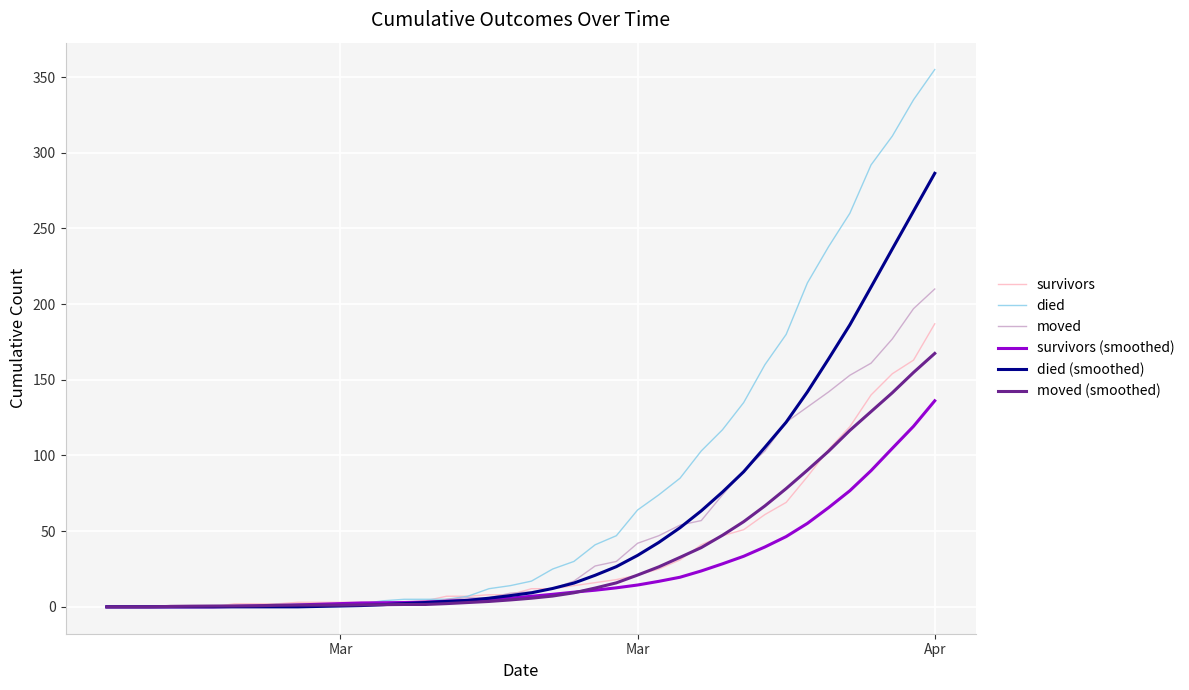

What is the maximum value shown in the chart?

355.0